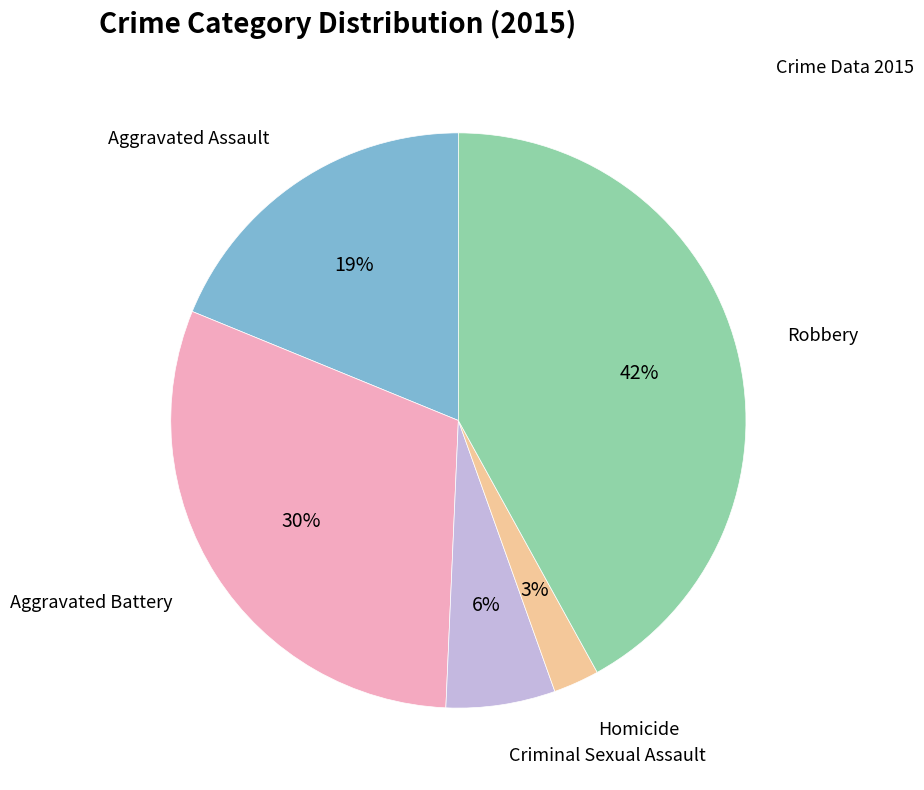

To the nearest percent, what percentage of the pie is Aggravated Assault?

19%